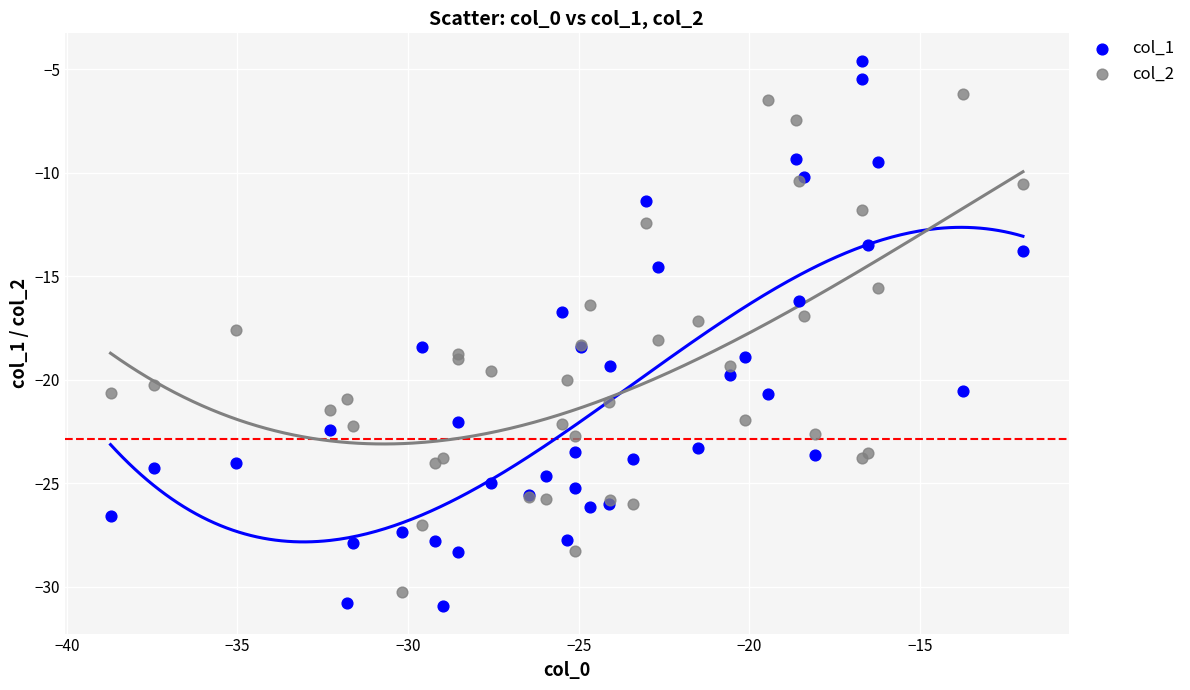

Which series reaches the maximum Y coordinate?

col_1